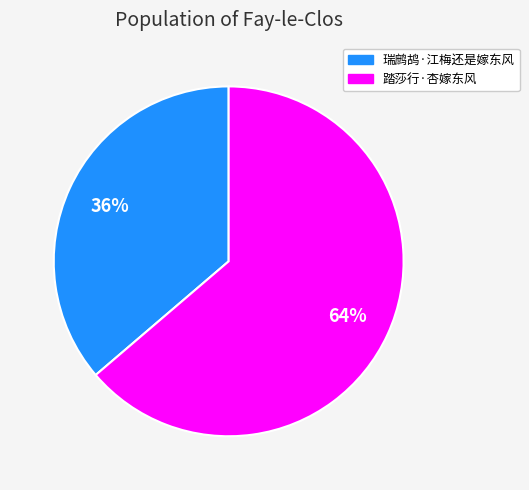

Rank the categories by value from highest to lowest.

踏莎行·杏嫁东风, 瑞鹧鸪·江梅还是嫁东风